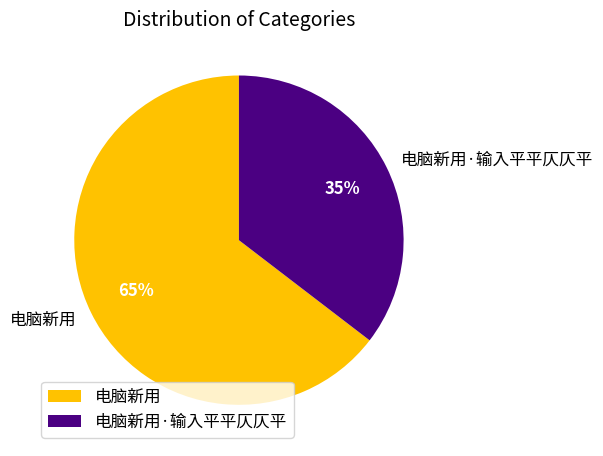

Which slice represents more than half of the pie?

电脑新用